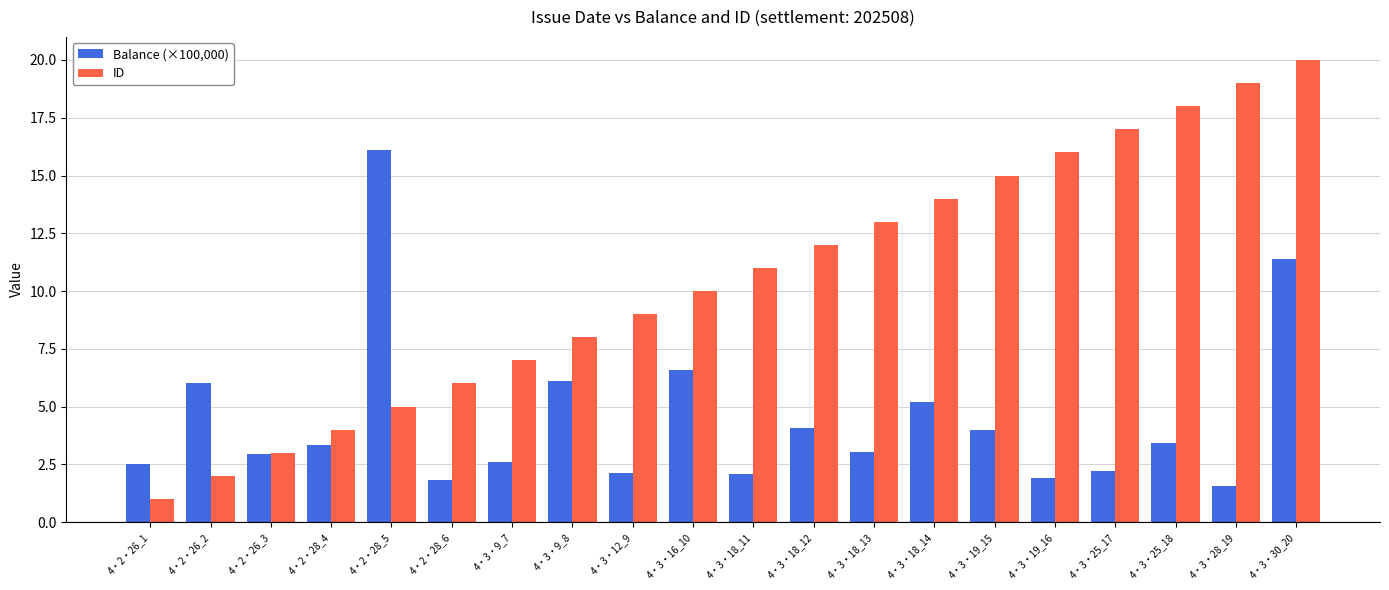

What is the difference between the highest and lowest values at 4・2・26_2?

4.0